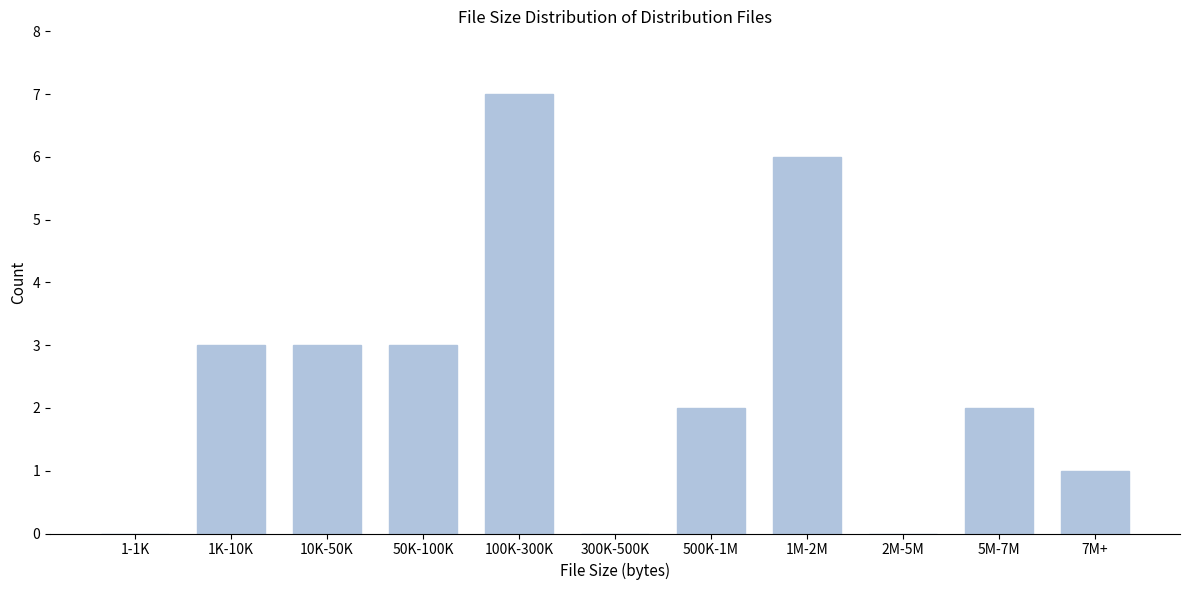

Reading left to right, extract all data points from this chart.

1-1K=0	1K-10K=3	10K-50K=3	50K-100K=3	100K-300K=7	300K-500K=0	500K-1M=2	1M-2M=6	2M-5M=0	5M-7M=2	7M+=1